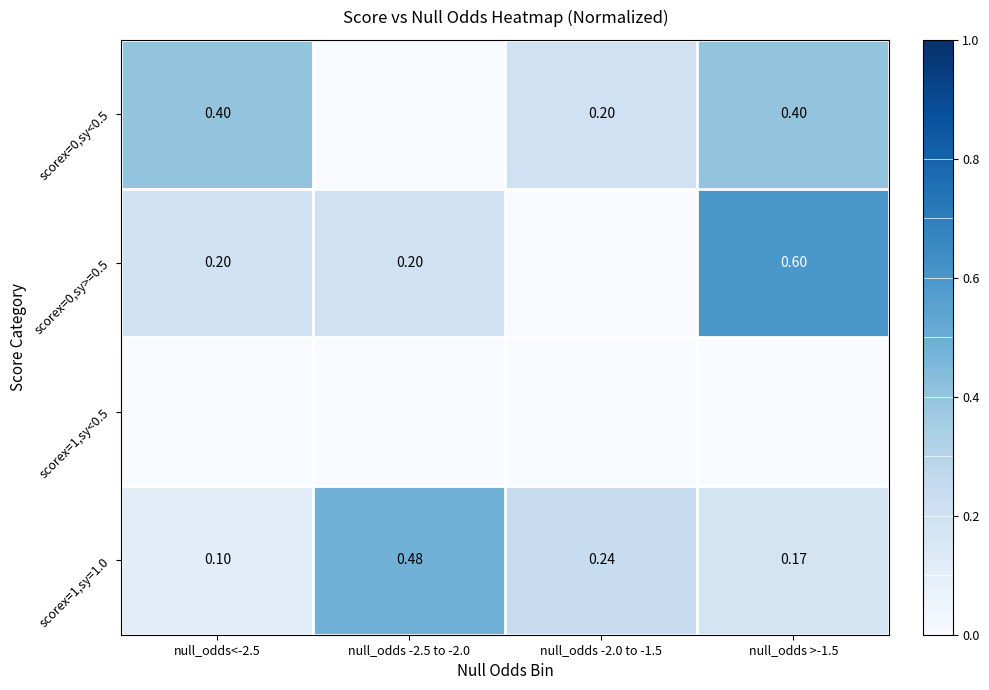

List the labels in order of scorex=1,sy=1.0 value, largest first.

null_odds -2.5 to -2.0, null_odds -2.0 to -1.5, null_odds >-1.5, null_odds<-2.5